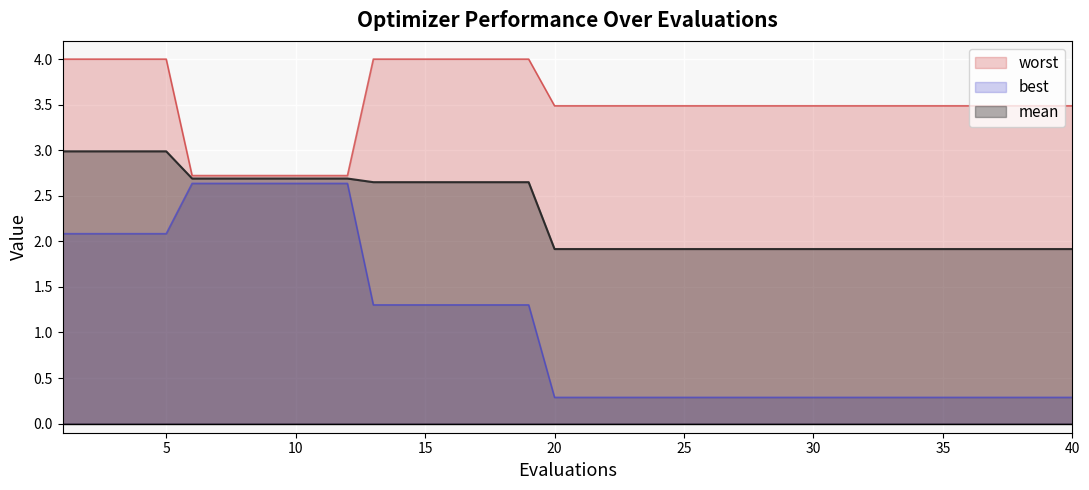

What is the difference between the maximum and minimum values in the mean series?

1.1